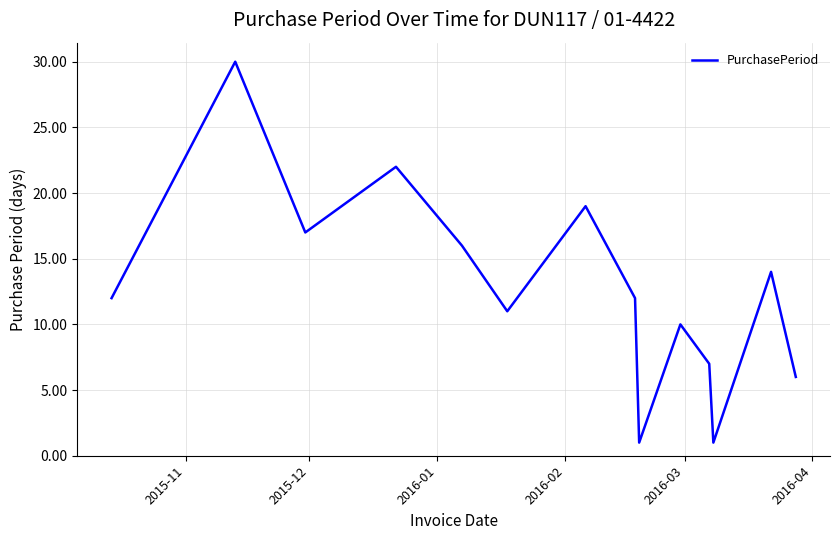

What is the difference between the maximum and minimum values?

29